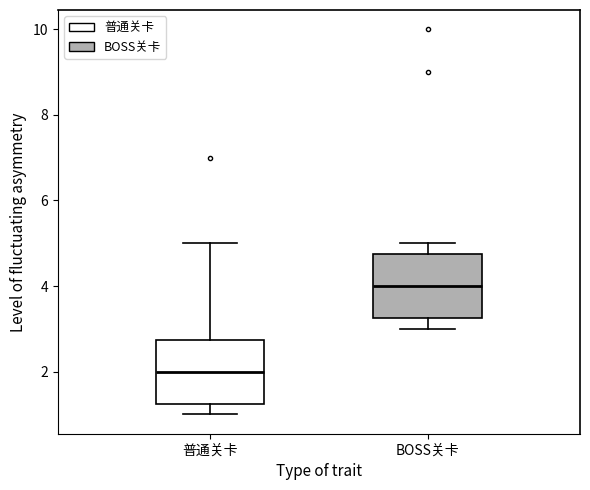

Which box has the lowest median line?

普通关卡